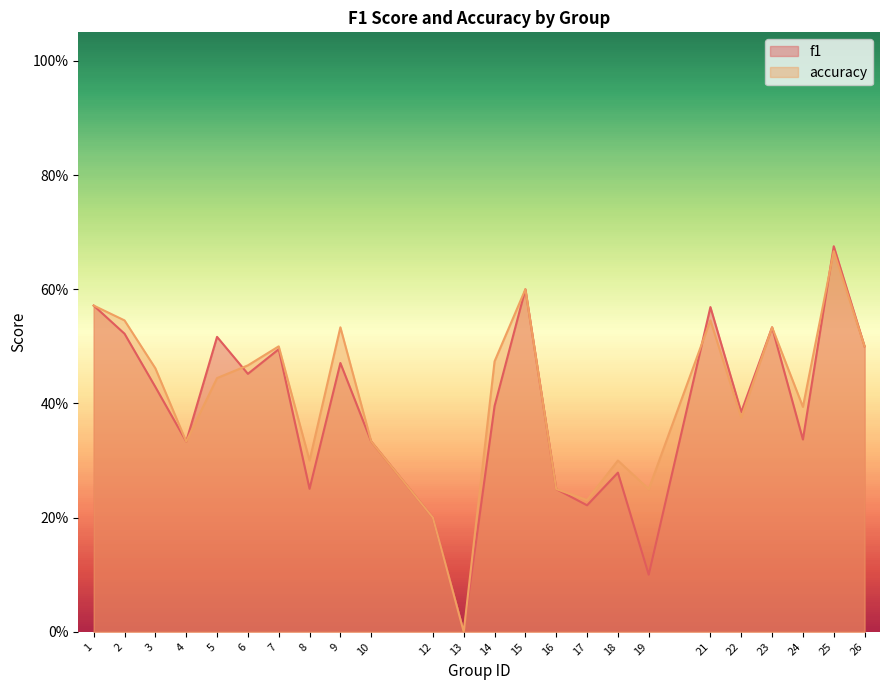

How many distinct data groups are displayed?

2